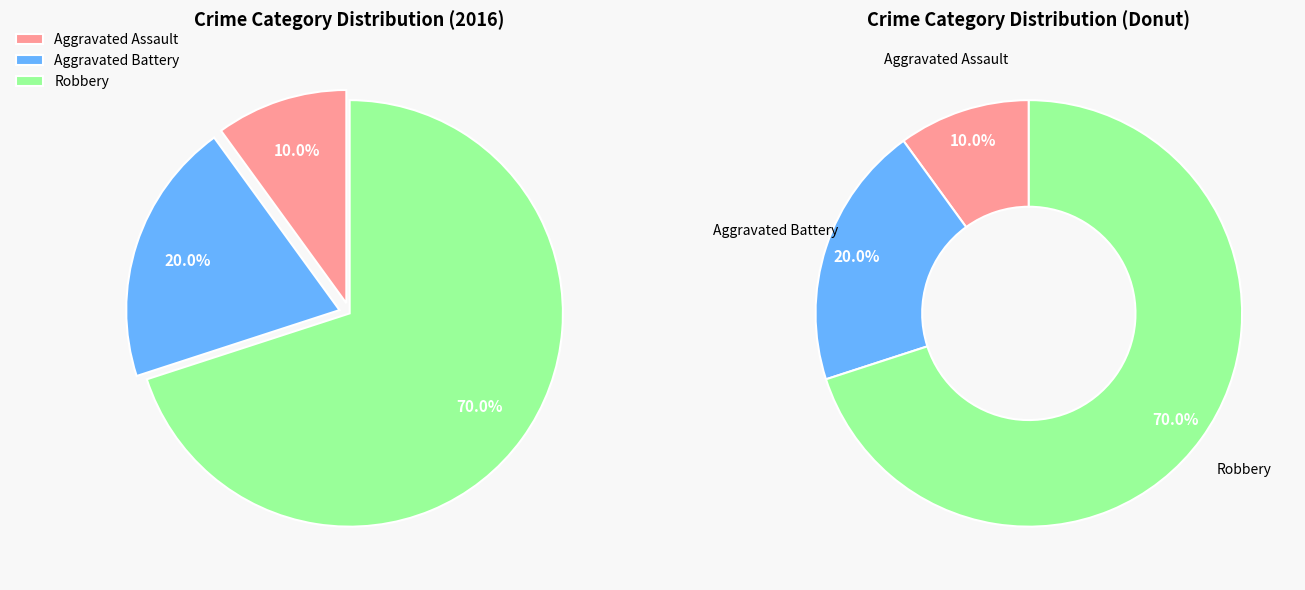

How many segments does this pie chart have?

3